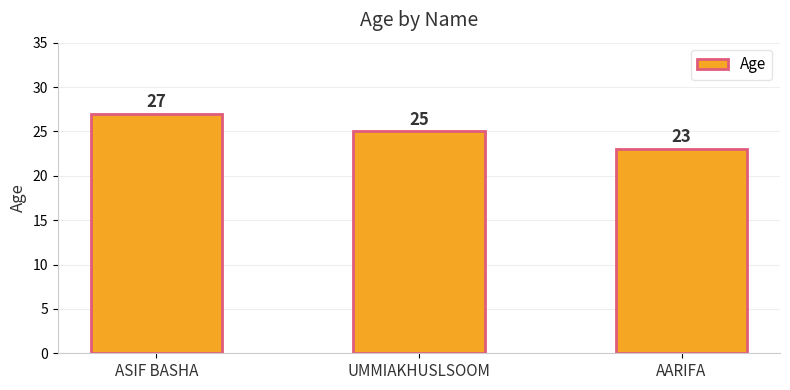

How many values are between 23 and 27?

3